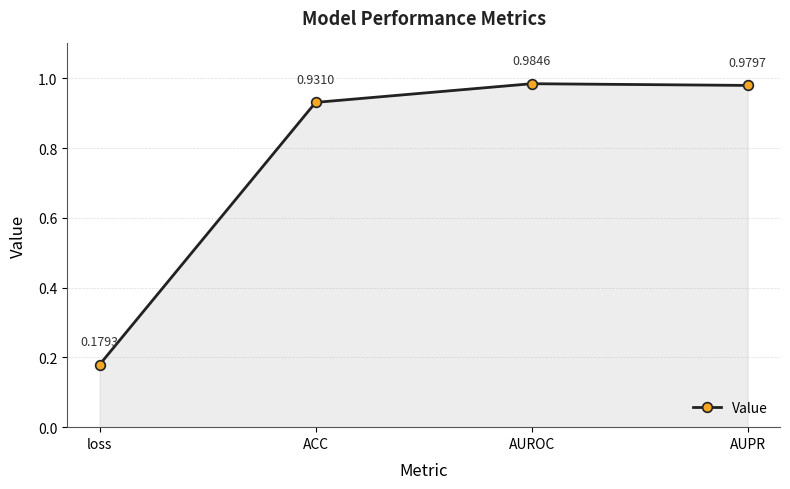

What is the label of the 1st point from the left?

loss